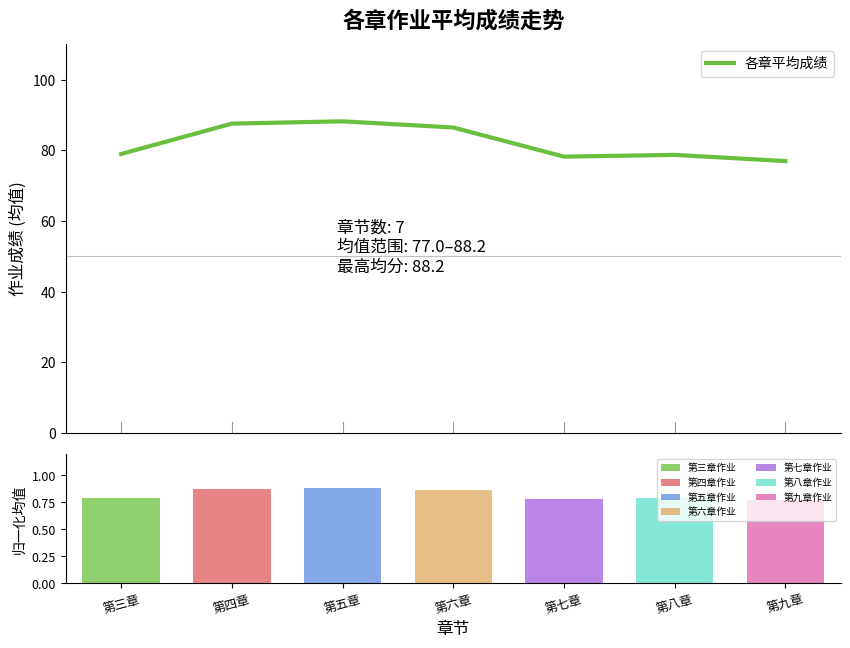

What is the maximum value shown in the chart?

88.2